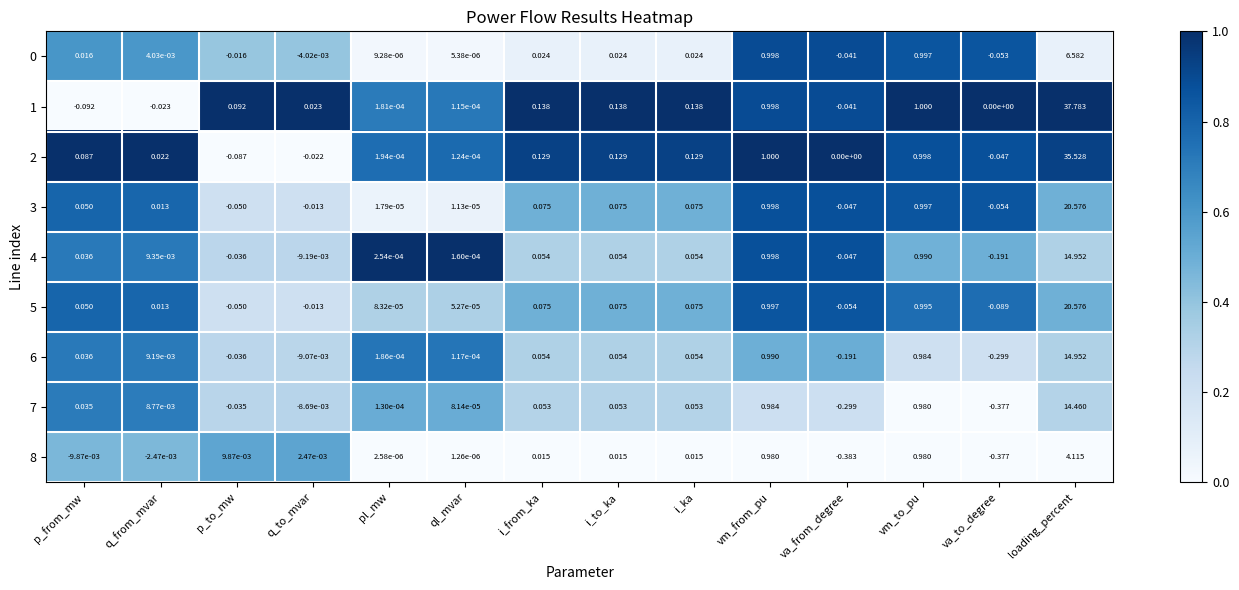

At which category is the sum across all series the highest?

loading_percent